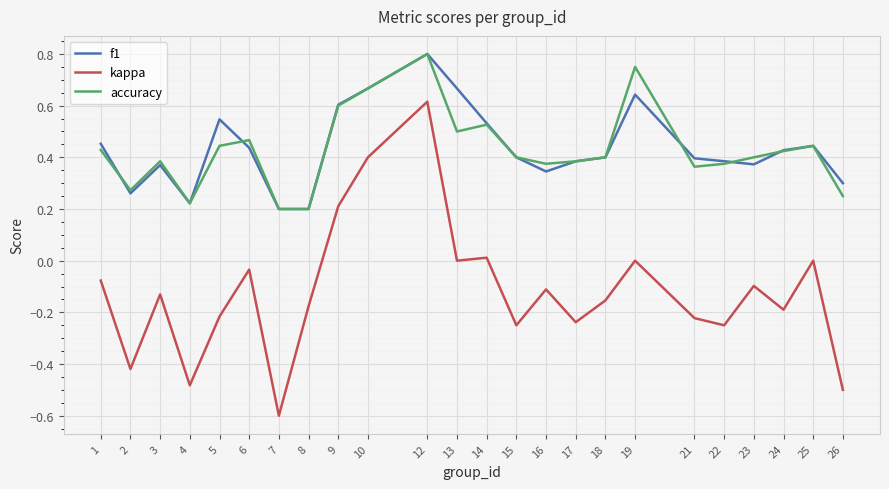

Which category has the highest value in the f1 series?

12